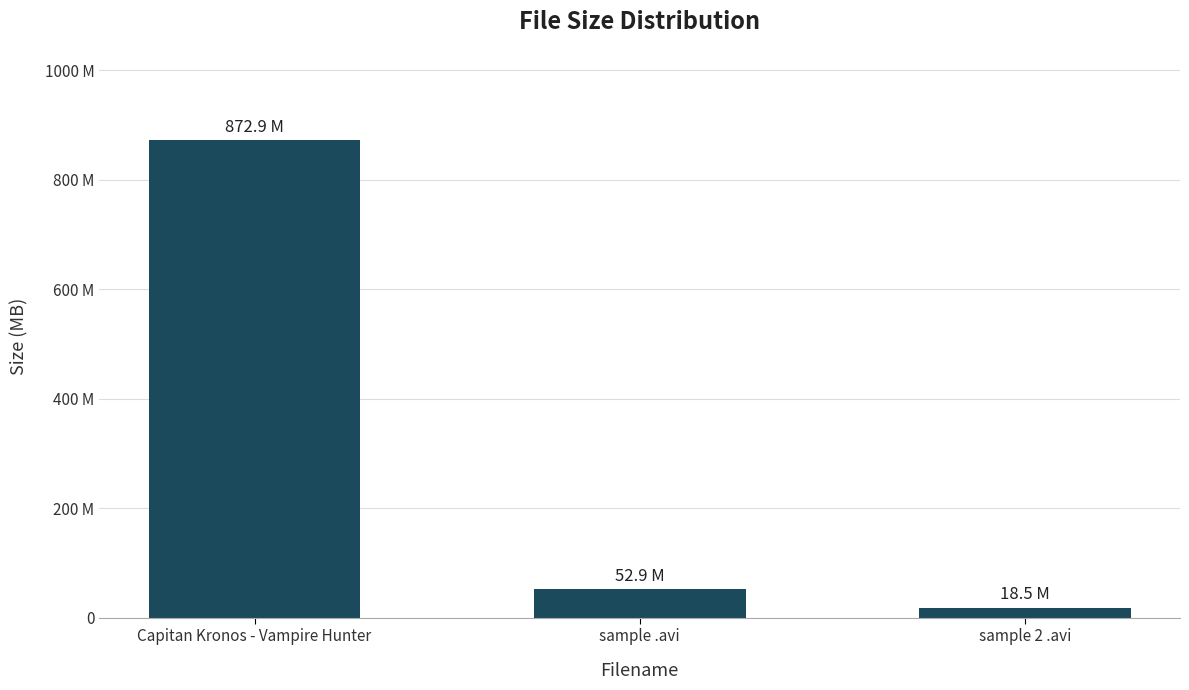

What is the greatest value displayed?

872.9